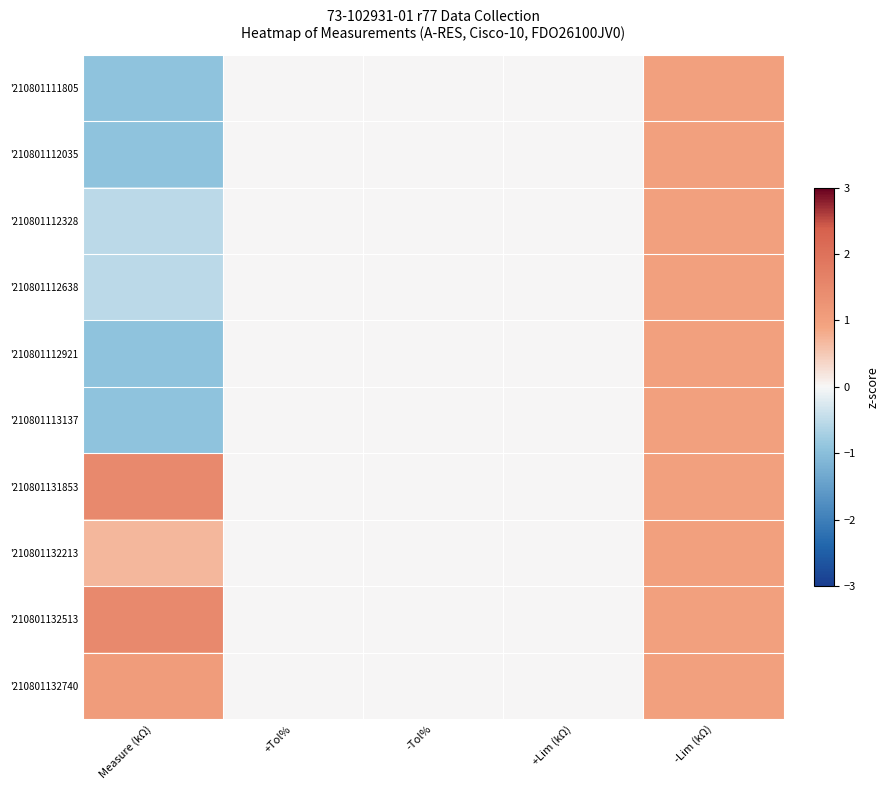

At which category is the sum across all series the highest?

-Lim (kΩ)